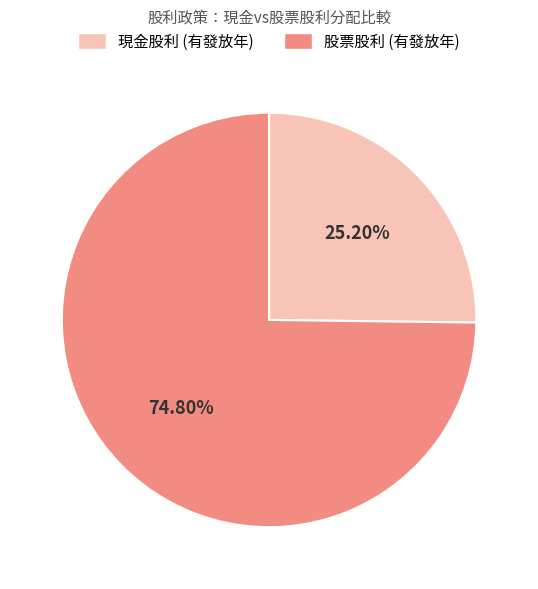

Count the number of slices in the pie.

2